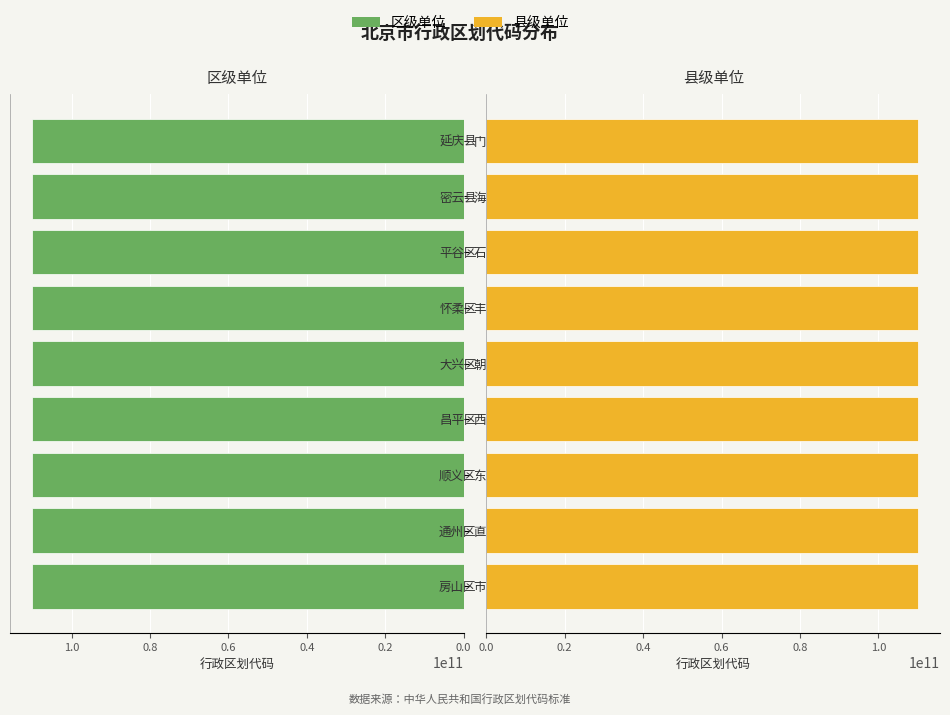

Is it true that 县级单位 equals 110111000000 at 房山区?

True